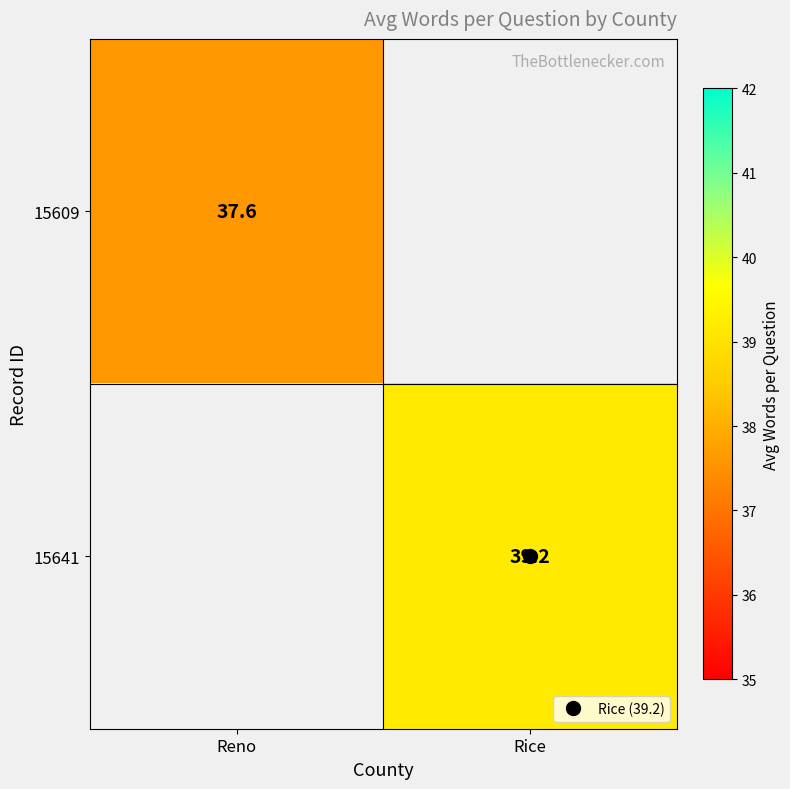

At which label does 15641 first exceed 39?

Rice